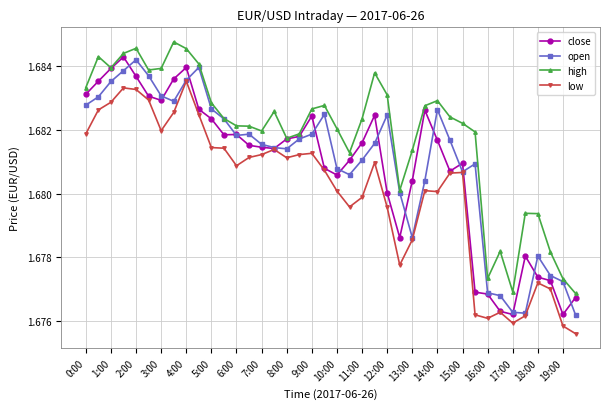

How many high values are between 1 and 2?

40